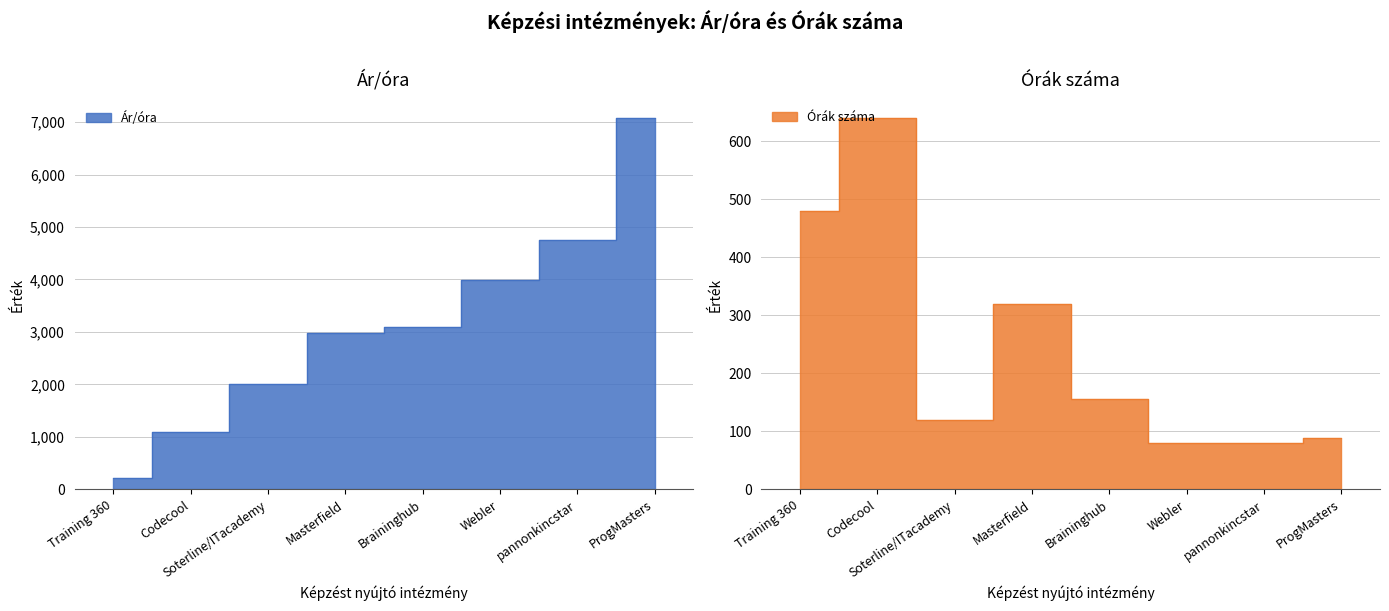

Read the Ár/óra value at Webler.

3987.5